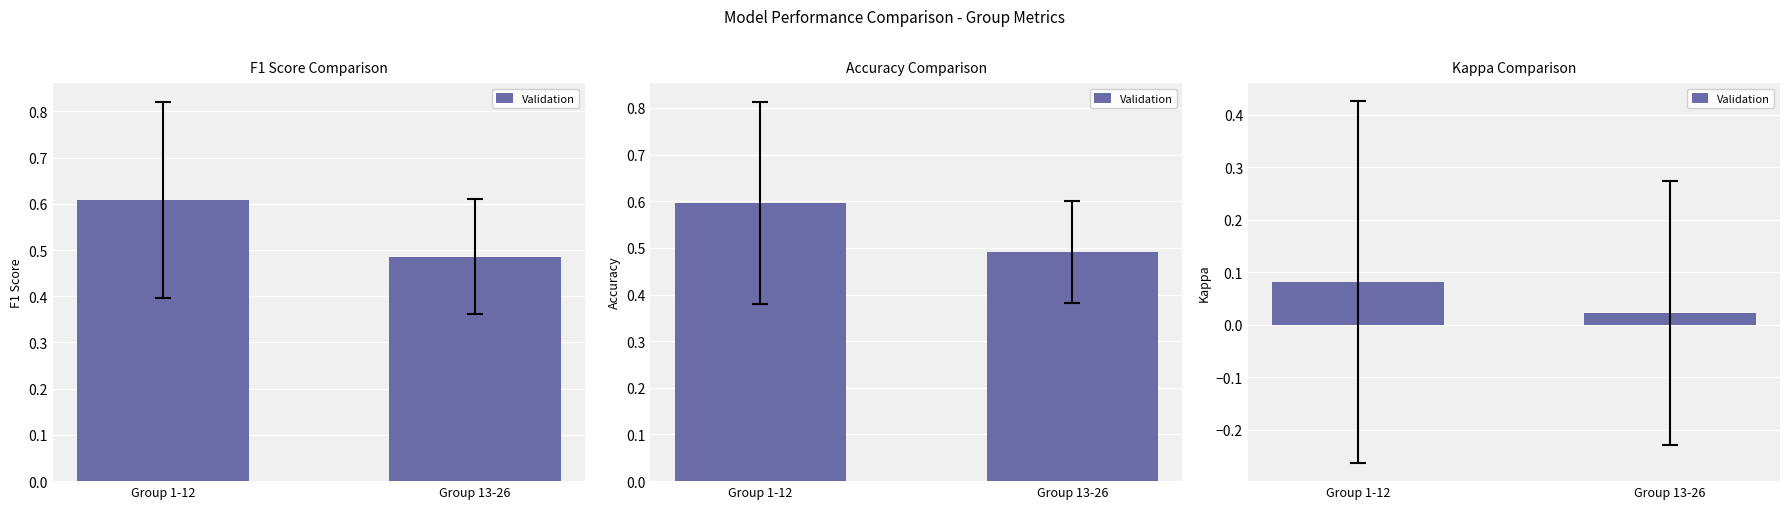

What is the difference between the maximum and minimum values?

0.1